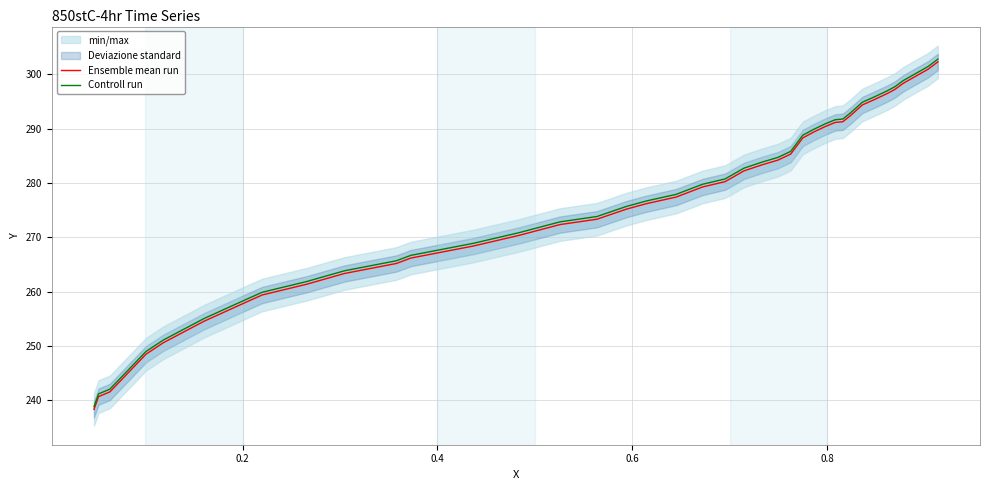

Reading right to left, what are all the values shown in this chart?

Ensemble mean run: 302.3	300.9	299.4	298.3	297.2	296.5	295.3	294.4	292.4	291.3	291.1	290.4	289.4	288.3	285.3	284.2	283.3	282.2	280.2	279.3	277.4	276.2	275.2	273.3	272.4	270.4	268.4	266.2	265.2	263.3	261.4	259.4	258.4	254.6	250.6	248.5	241.6	240.7	238.4
Controll run: 302.8	301.4	299.9	298.8	297.7	297.0	295.8	294.9	292.9	291.8	291.6	290.9	289.9	288.8	285.8	284.7	283.8	282.7	280.7	279.8	277.9	276.7	275.7	273.8	272.9	270.9	268.9	266.7	265.7	263.8	261.9	259.9	258.9	255.1	251.1	249.0	242.1	241.2	238.9